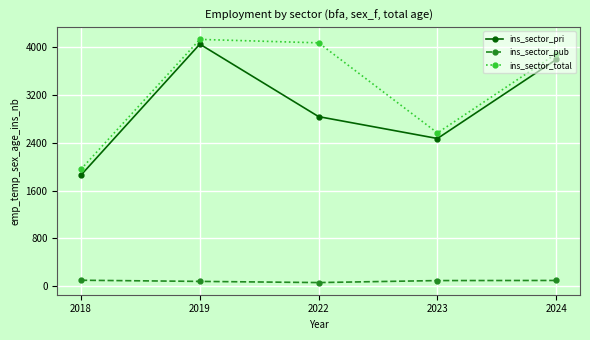

What is the spread (max minus min) of values at 2018?

1861.2